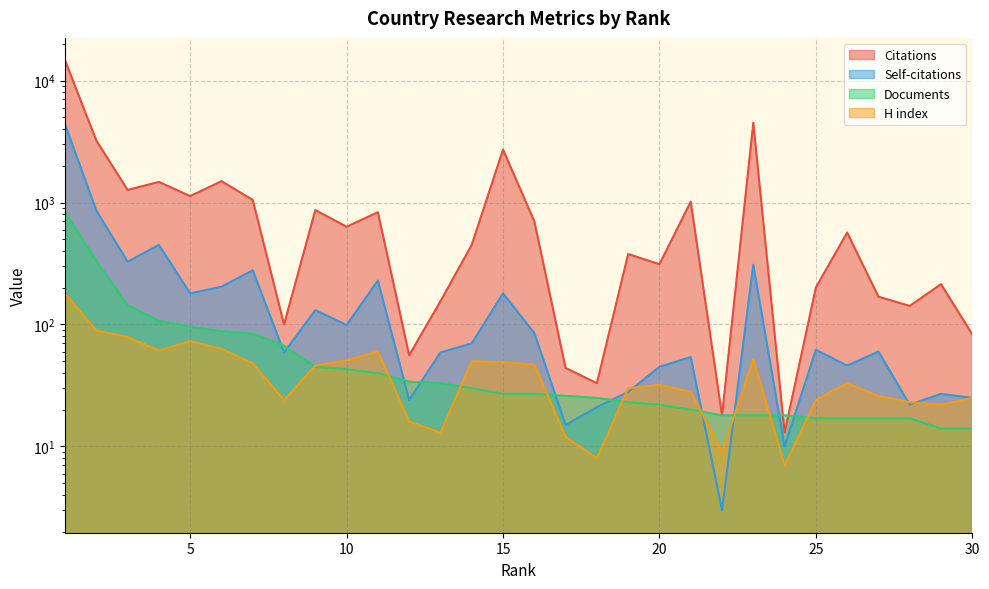

The value of Documents at 11 is 40. True or false?

True